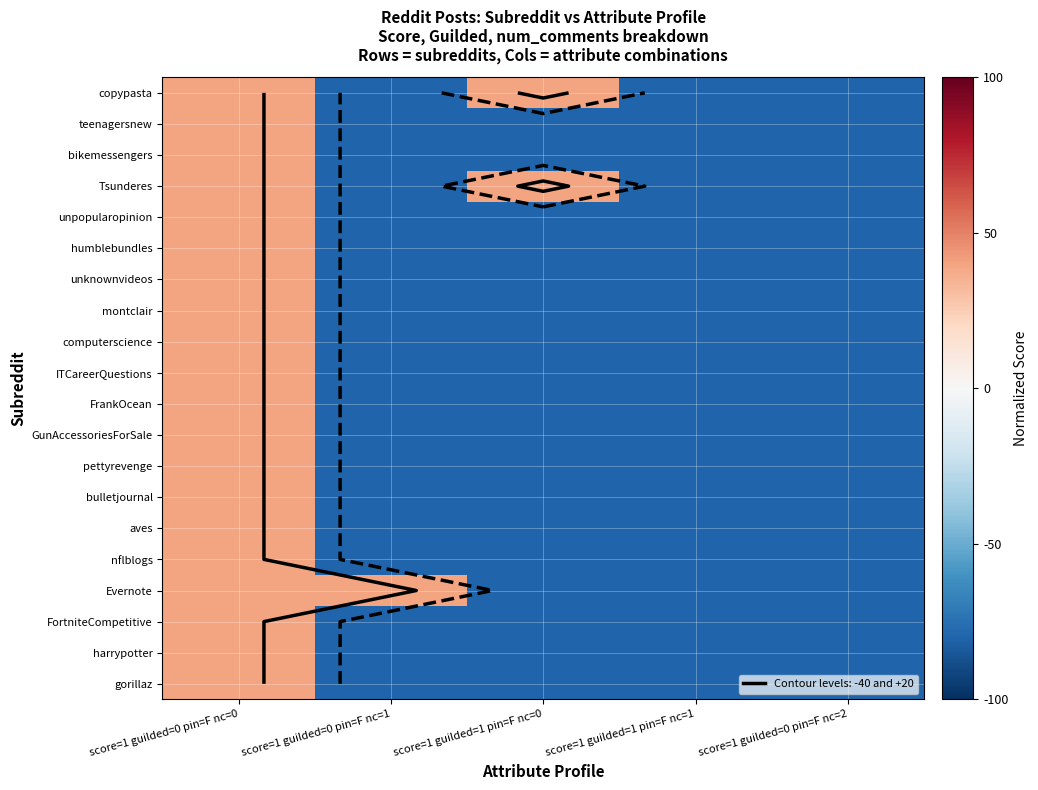

At which category does the chart reach its peak across all series?

score=1 guilded=0 pin=F nc=0